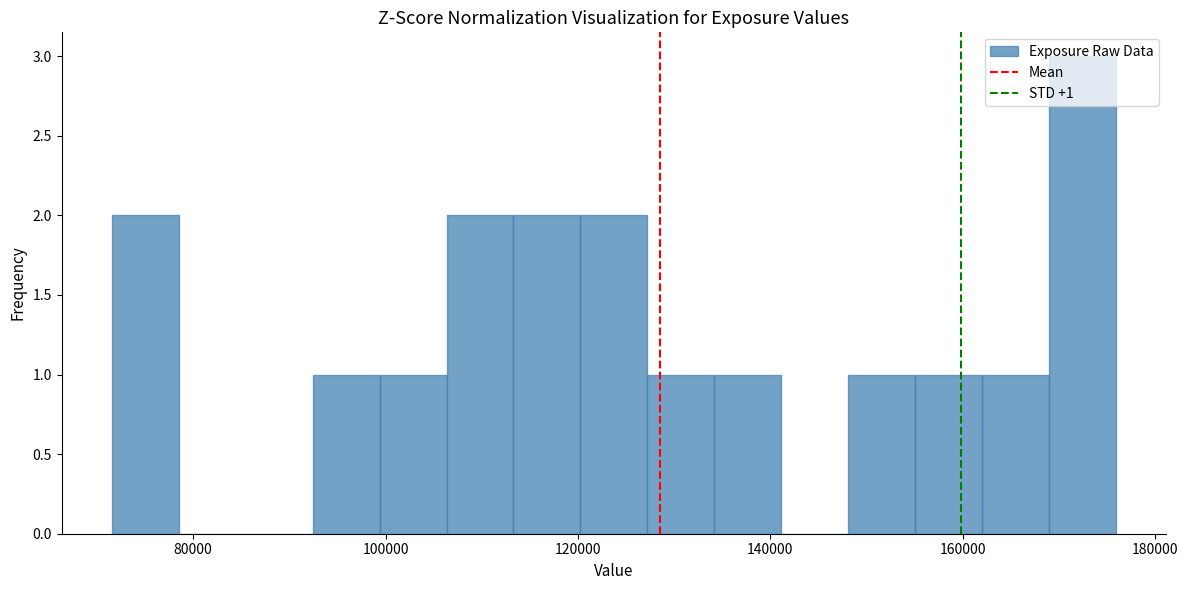

Read against the x-axis, roughly where is the centre of the tallest bar?

172000